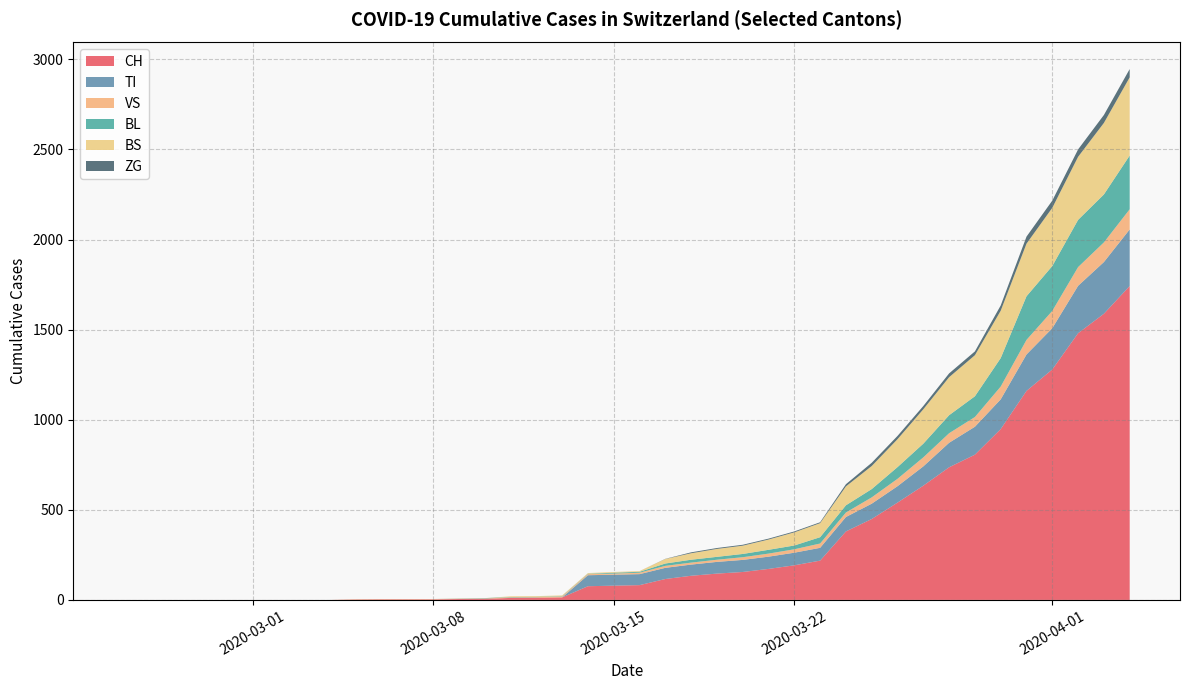

What is the highest value of the CH series?

1742